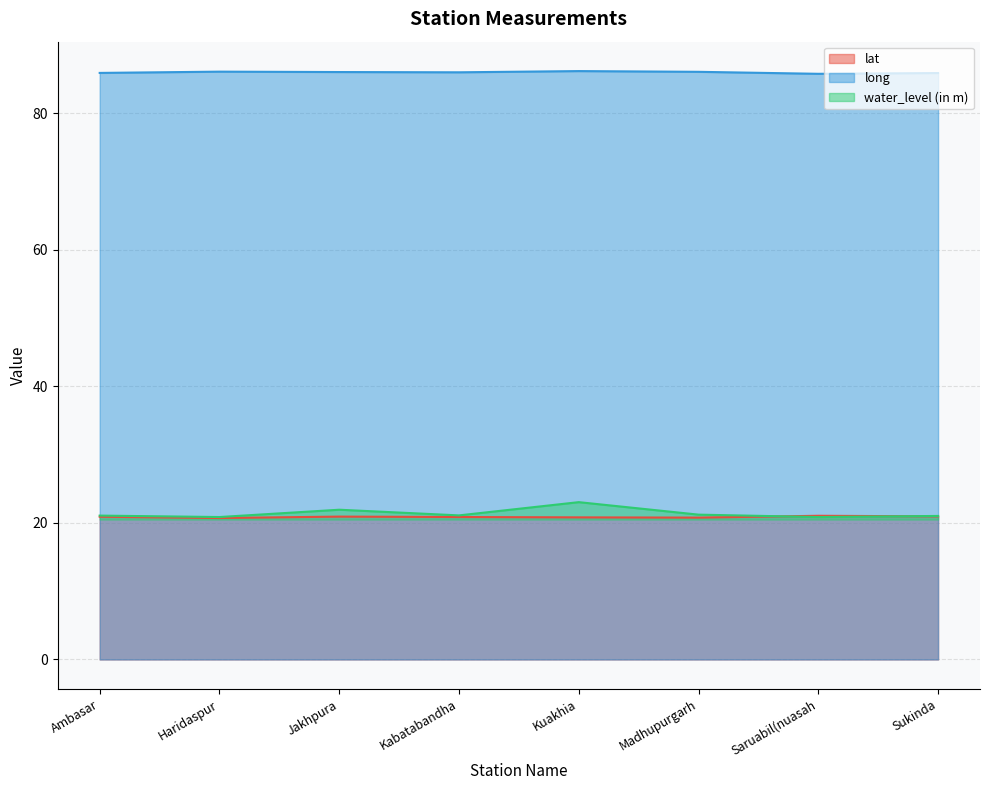

What is the spread (max minus min) of values at Sukinda?

64.9